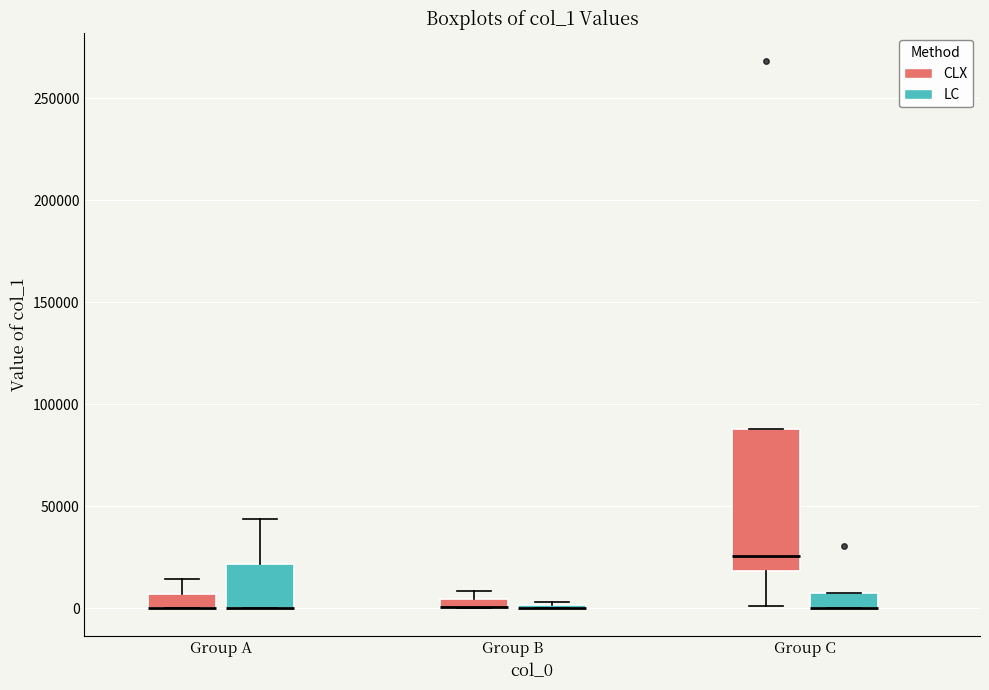

Comparing the boxes themselves (not the whiskers), which one is the tallest?

Group C (CLX)